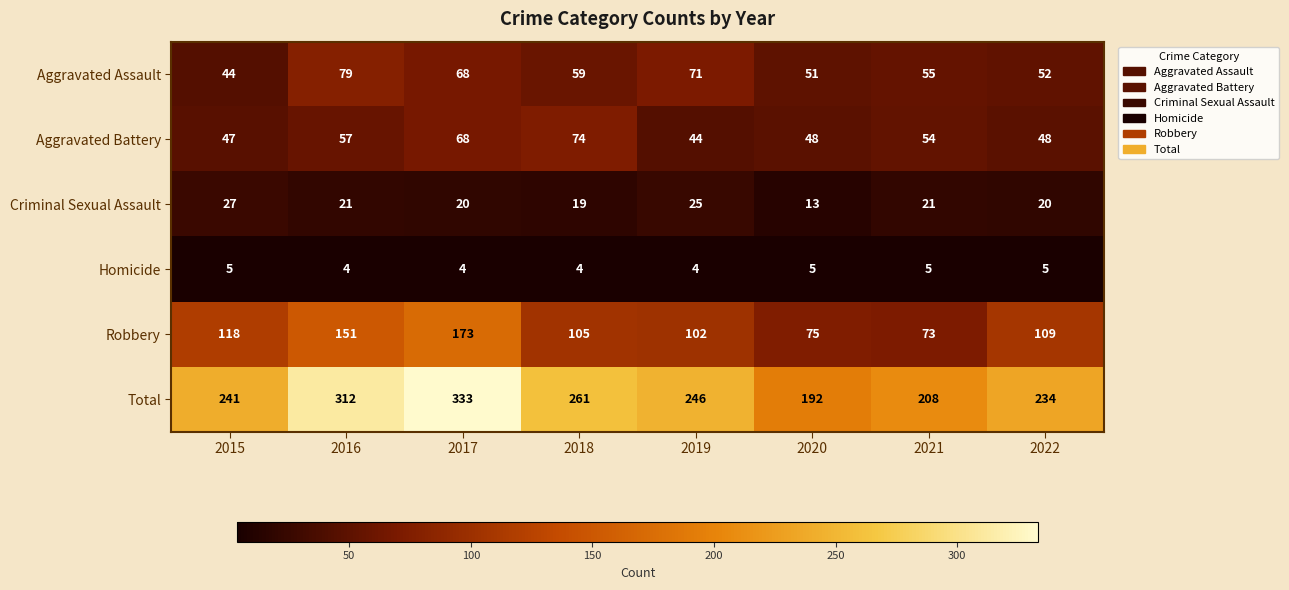

What is the difference between the Robbery values at 2022 and 2015?

9